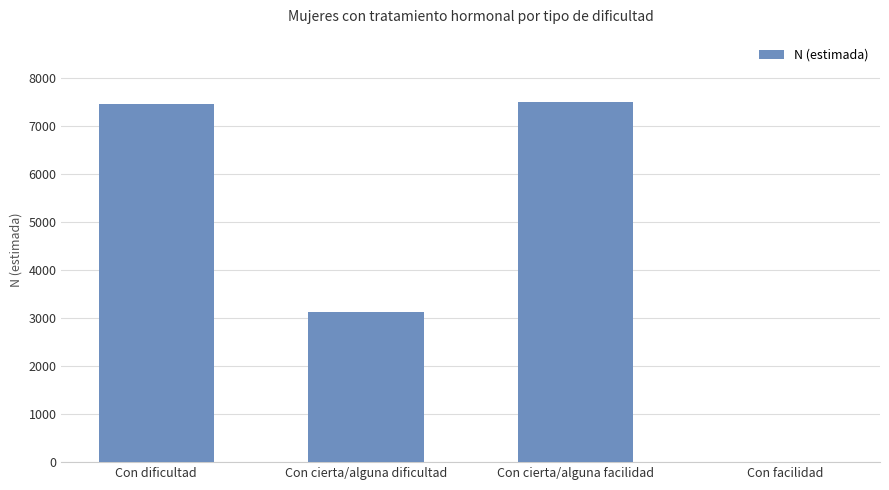

True or false: the data shows 7492 at Con cierta/alguna facilidad.

True